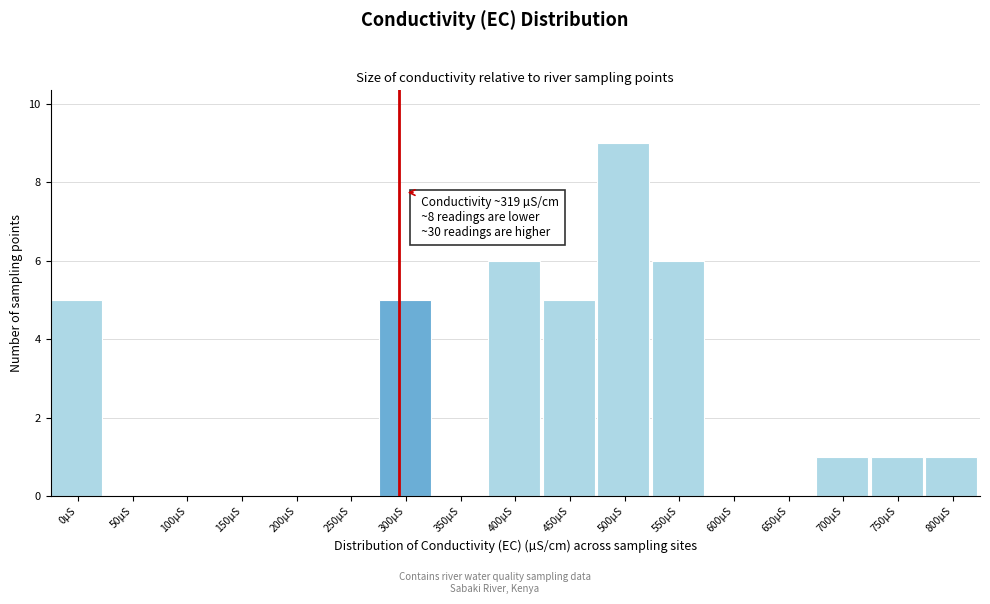

Reading left to right, extract all data points from this chart.

0µS=5	50µS=0	100µS=0	150µS=0	200µS=0	250µS=0	300µS=5	350µS=0	400µS=6	450µS=5	500µS=9	550µS=6	600µS=0	650µS=0	700µS=1	750µS=1	800µS=1